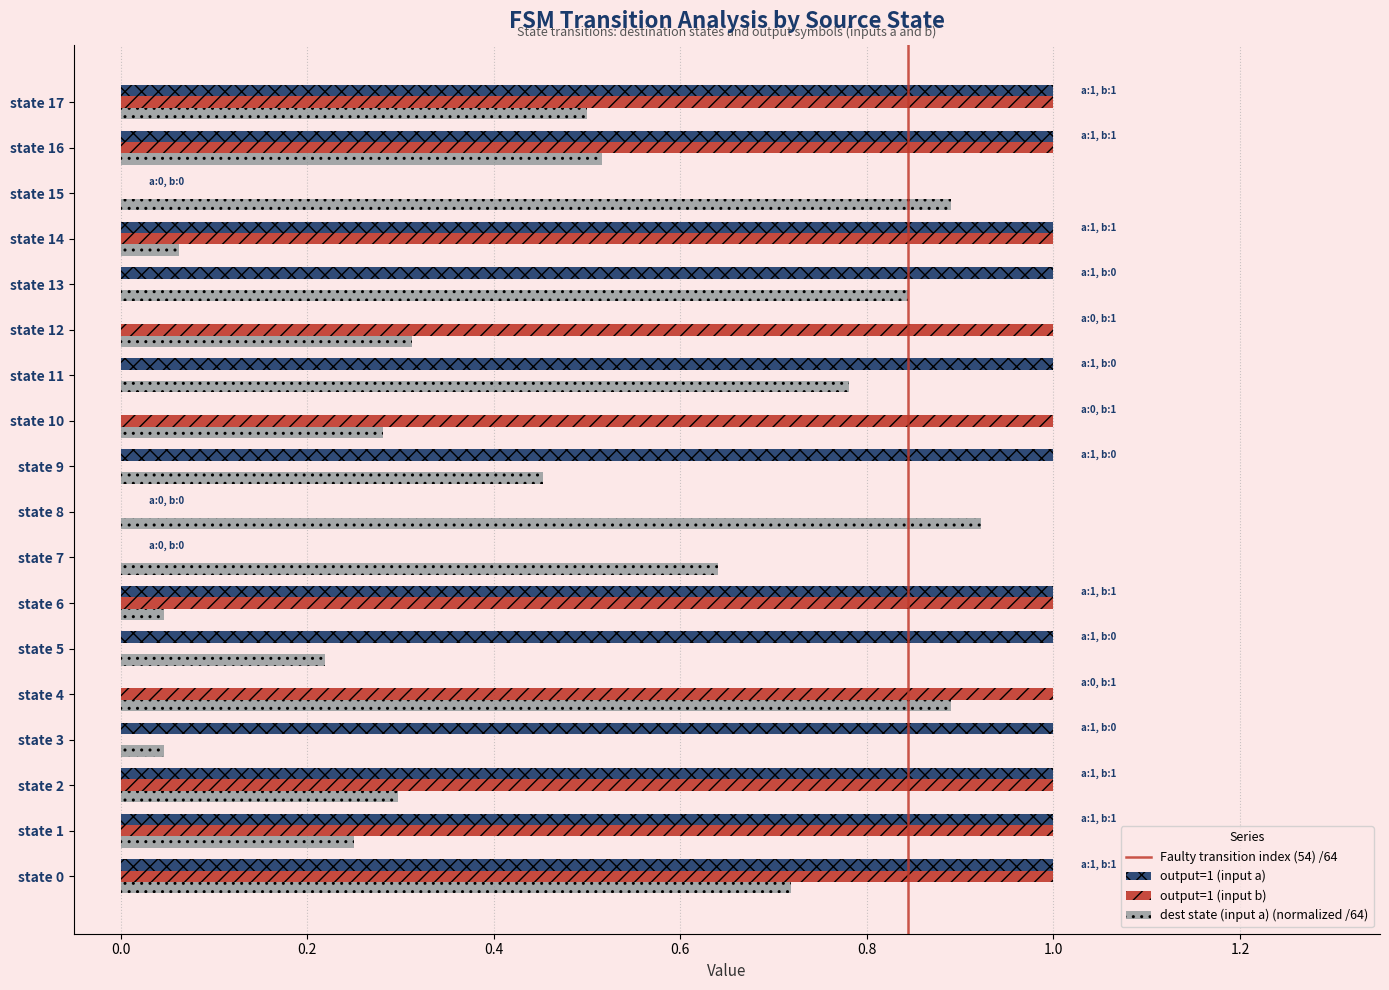

Between state 2 and state 3, which series saw the biggest shift?

output=1 (input b)